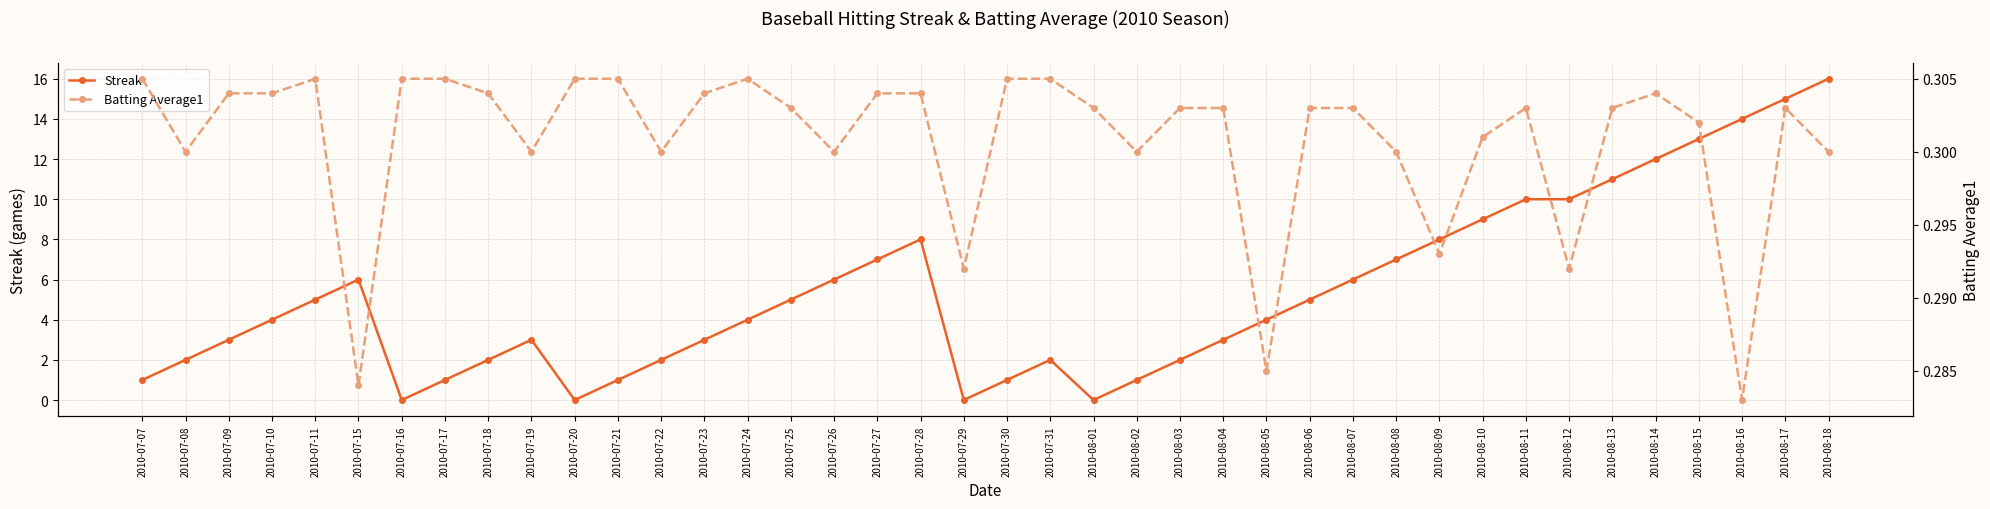

Reading left to right, extract all data points from this chart.

Streak: 1.0	2.0	3.0	4.0	5.0	6.0	0.0	1.0	2.0	3.0	0.0	1.0	2.0	3.0	4.0	5.0	6.0	7.0	8.0	0.0	1.0	2.0	0.0	1.0	2.0	3.0	4.0	5.0	6.0	7.0	8.0	9.0	10.0	10.0	11.0	12.0	13.0	14.0	15.0	16.0
Batting Average1: 0.3	0.3	0.3	0.3	0.3	0.3	0.3	0.3	0.3	0.3	0.3	0.3	0.3	0.3	0.3	0.3	0.3	0.3	0.3	0.3	0.3	0.3	0.3	0.3	0.3	0.3	0.3	0.3	0.3	0.3	0.3	0.3	0.3	0.3	0.3	0.3	0.3	0.3	0.3	0.3